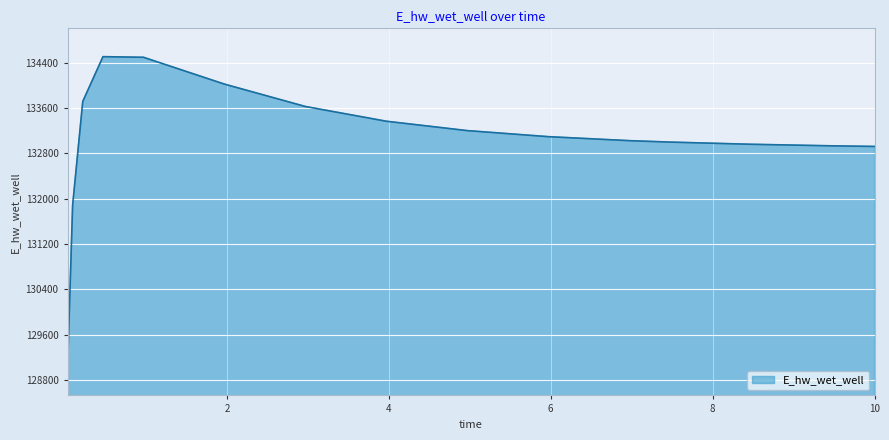

How many categories are shown in the chart?

15